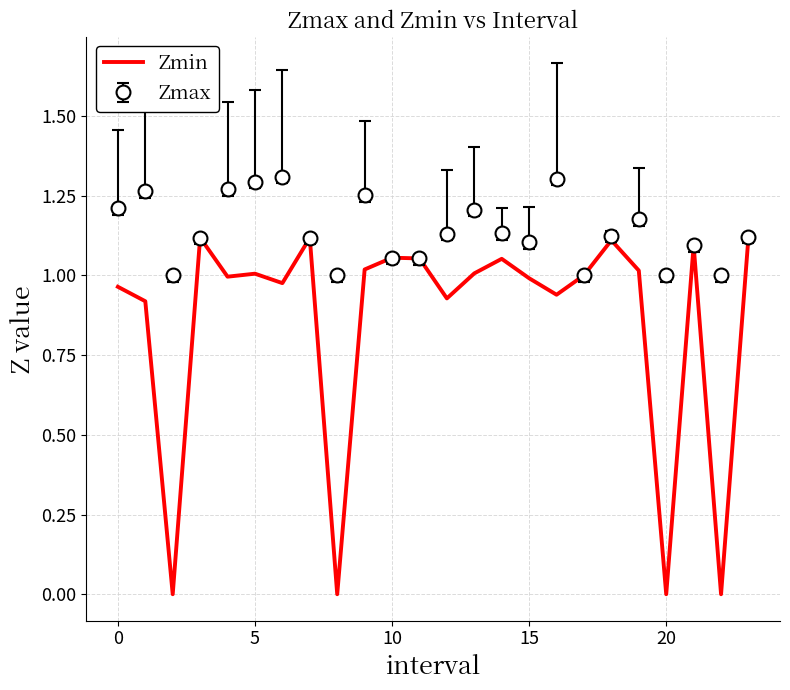

Which series has the widest spread of values?

Zmin